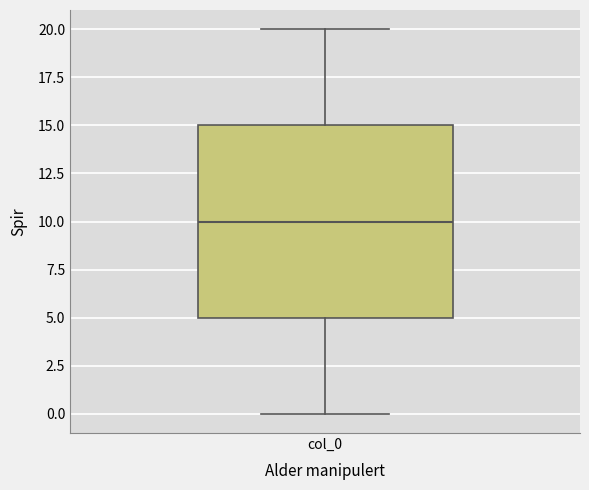

Read this box plot against the y-axis: the position of the median line, the range covered by the box, and the ends of both whiskers. The values are not printed on the chart, so give them approximately, as read against the axis.

median 10, box 5 to 15, whiskers 0 to 20